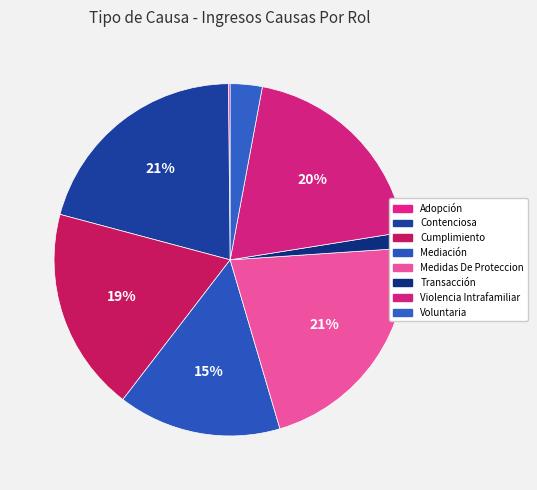

Is there a majority slice in this chart?

No